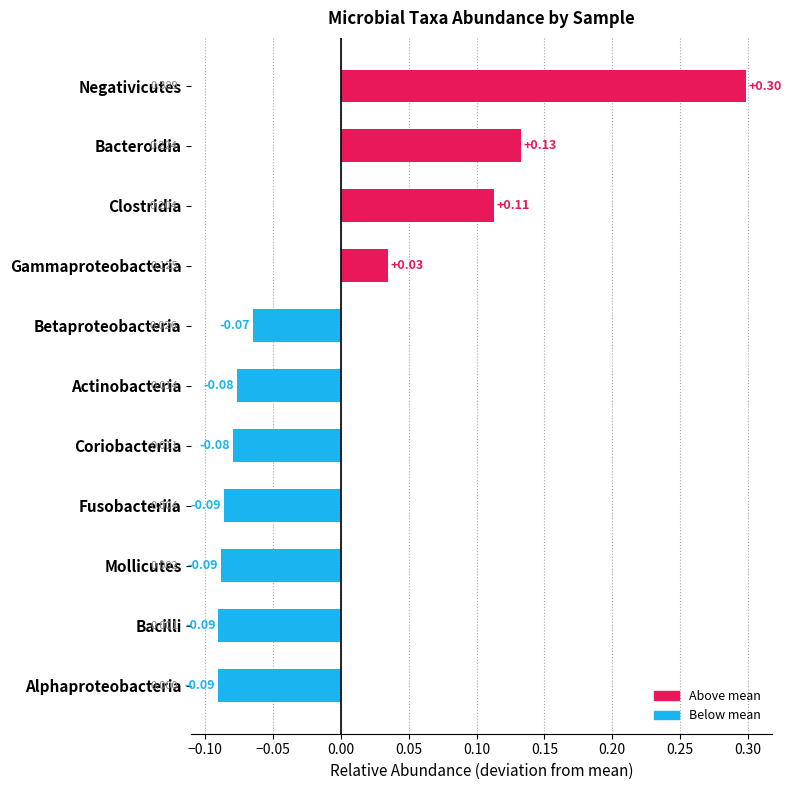

At which category does the chart reach its minimum across all series?

Alphaproteobacteria